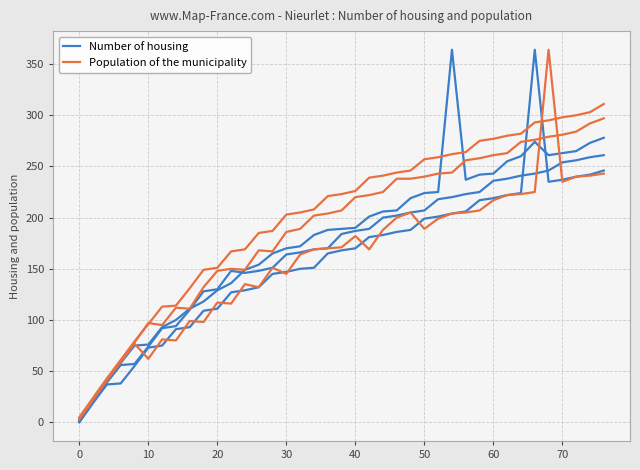

True or false: Population of the municipality and Number of housing cross at least once.

True